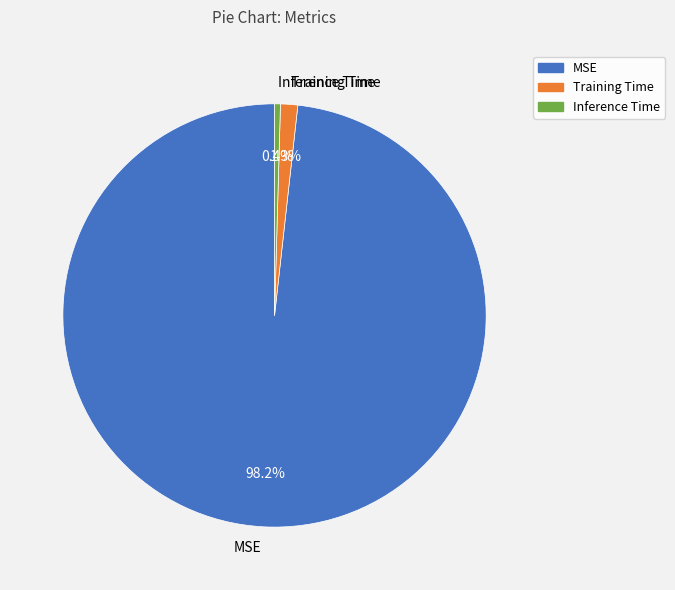

True or false: MSE accounts for 88% of the total.

False